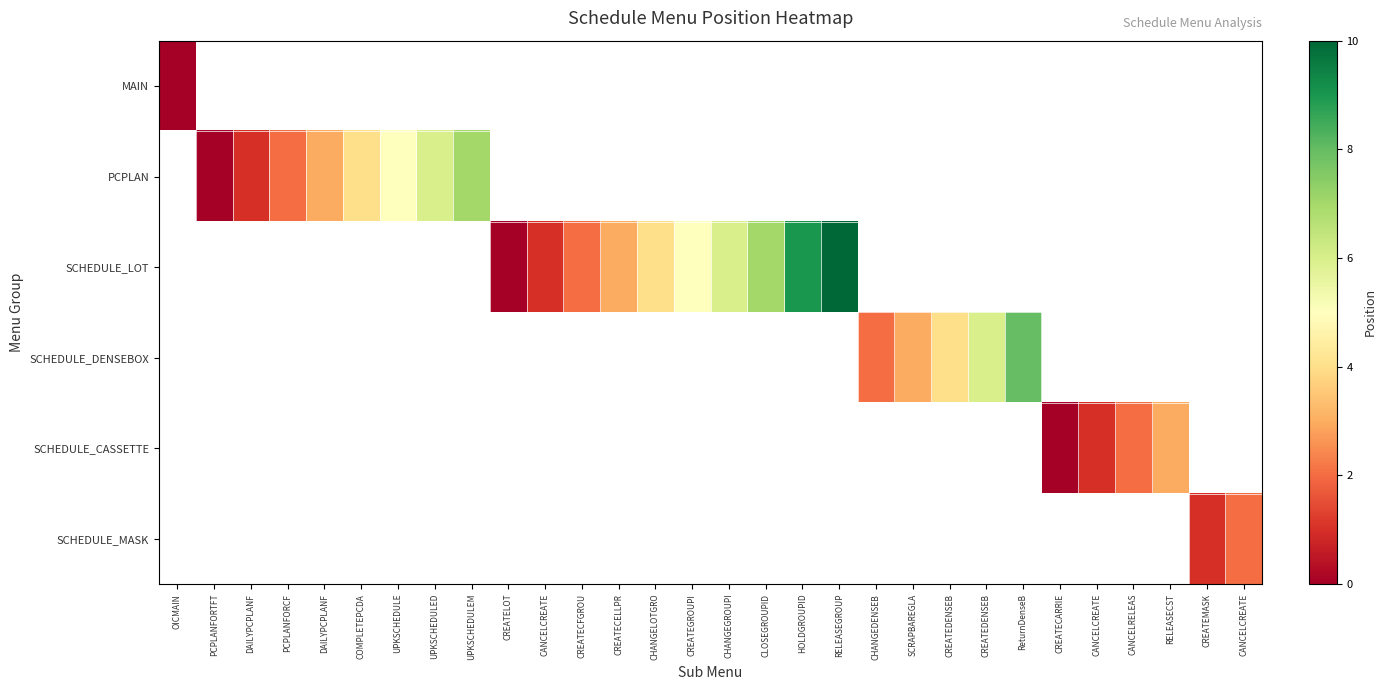

At how many categories does at least one series exceed 7?

3